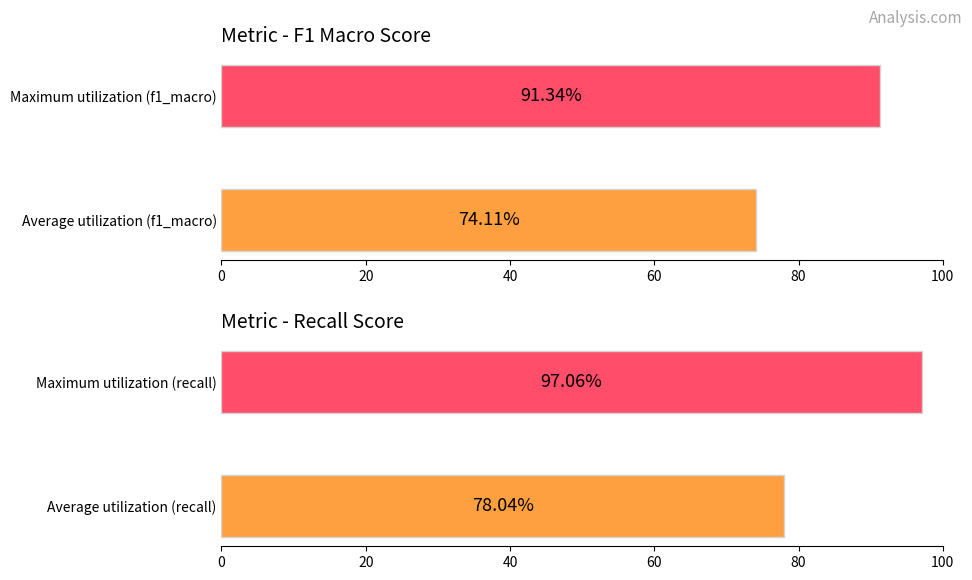

Are the bars horizontal?

Yes